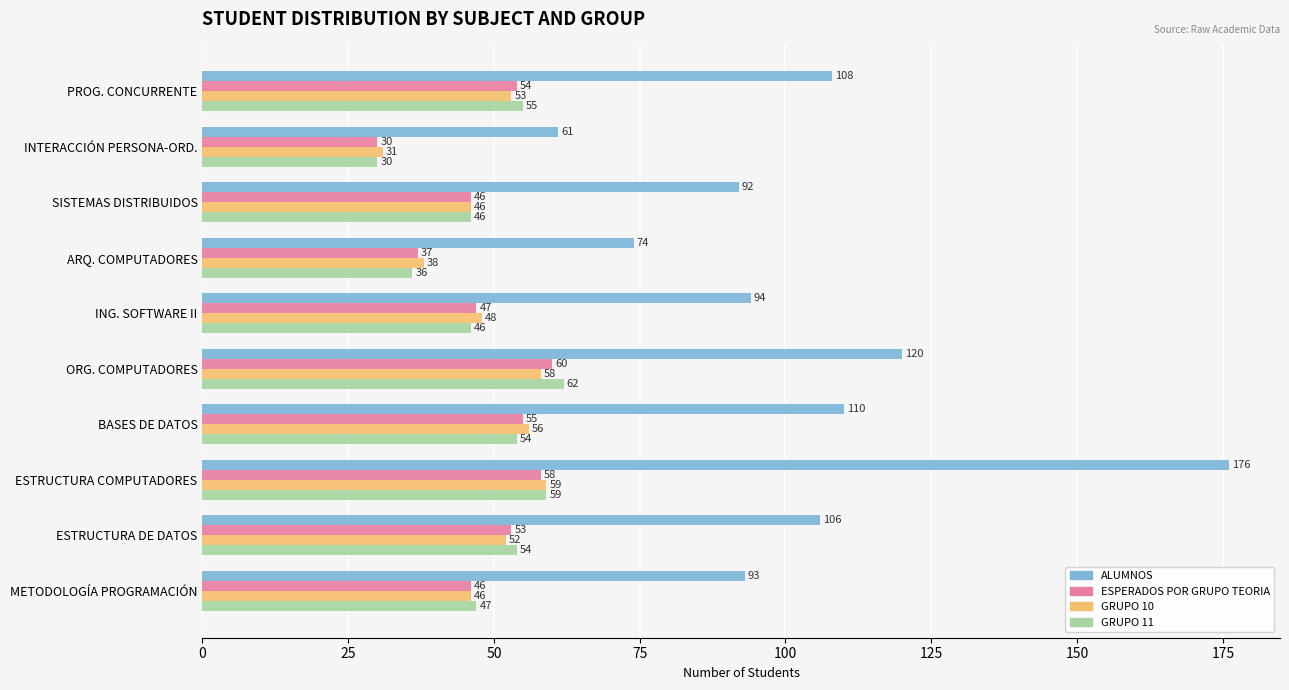

Between SISTEMAS DISTRIBUIDOS and ORG. COMPUTADORES, which series saw the biggest shift?

ALUMNOS